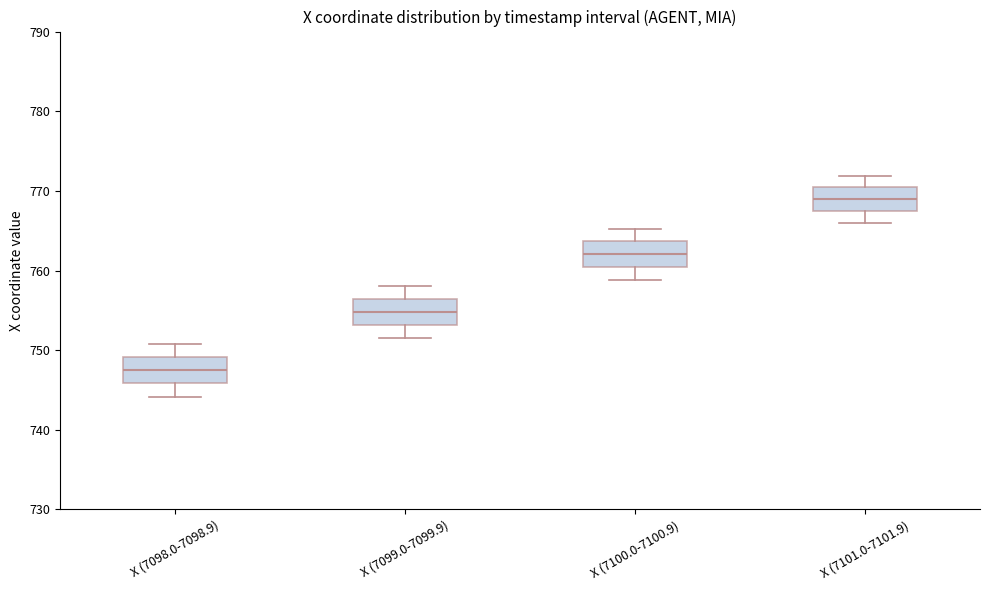

Reading left to right, read every box against the y-axis: the position of its median line, the range the box covers, and the ends of its whiskers. The values are not printed on the chart, so give them approximately, as read against the axis.

X (7098.0-7098.9): median 748, box 746 to 749, whiskers 744 to 751
X (7099.0-7099.9): median 755, box 753 to 756, whiskers 752 to 758
X (7100.0-7100.9): median 762, box 760 to 764, whiskers 759 to 765
X (7101.0-7101.9): median 769, box 767 to 770, whiskers 766 to 772